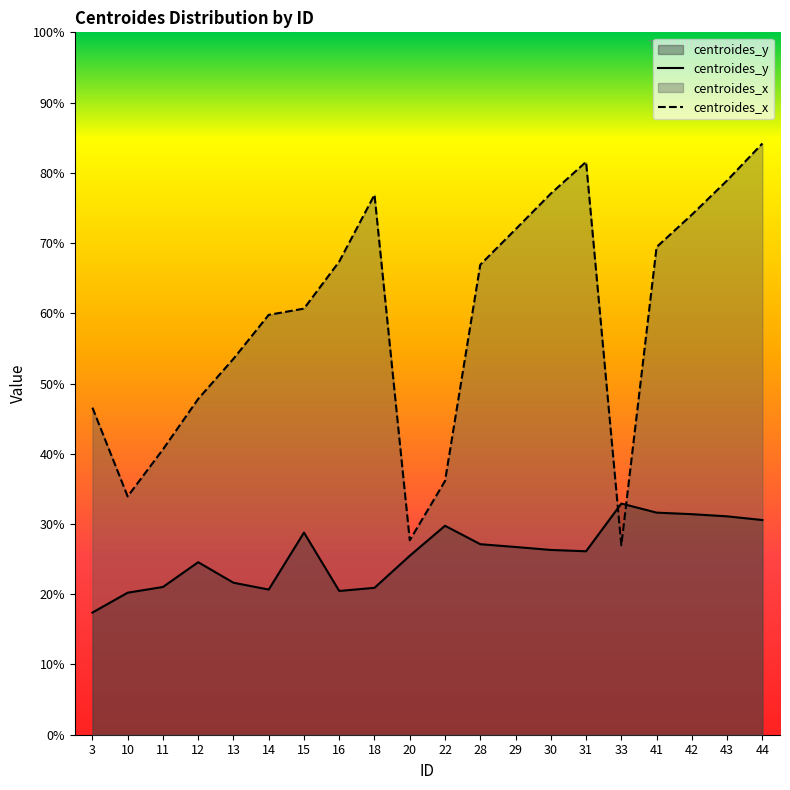

How many intersections are there between centroides_y and centroides_x?

2